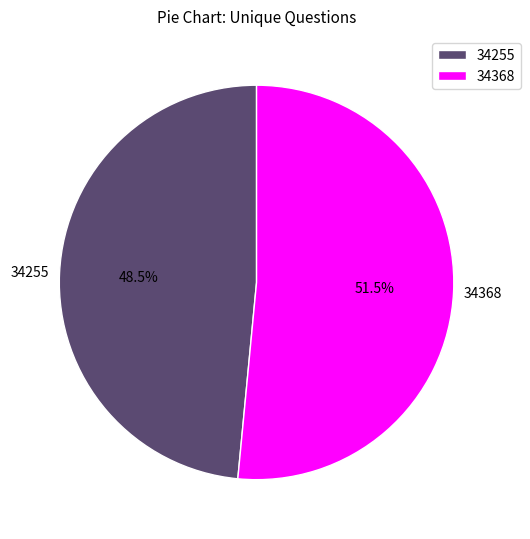

Do 34255 and 34368 together represent more than half of the pie?

Yes